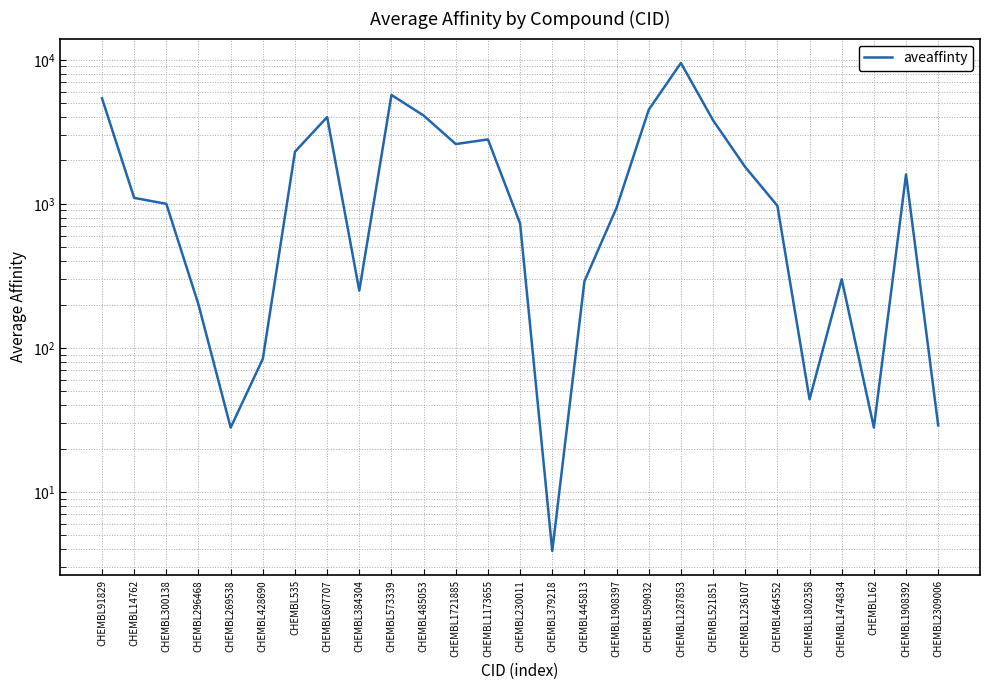

The chart shows a value of 1800.0 at CHEMBL1236107. True or false?

True